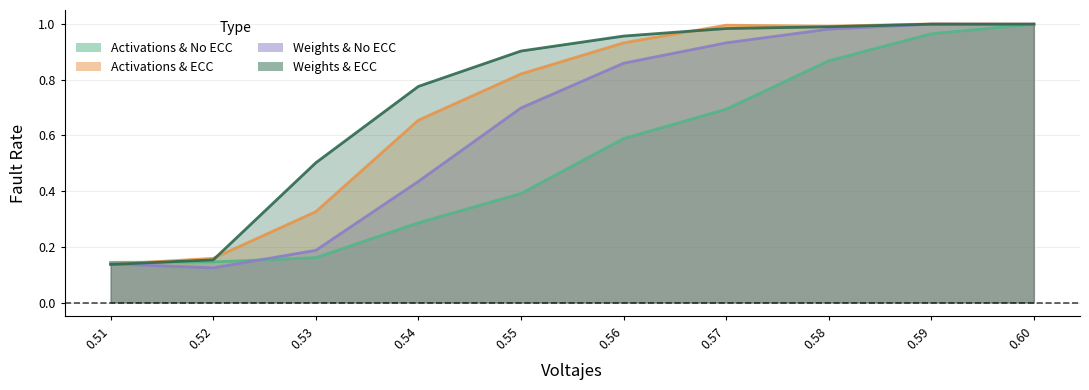

Does the chart display data point markers on the line(s)?

No